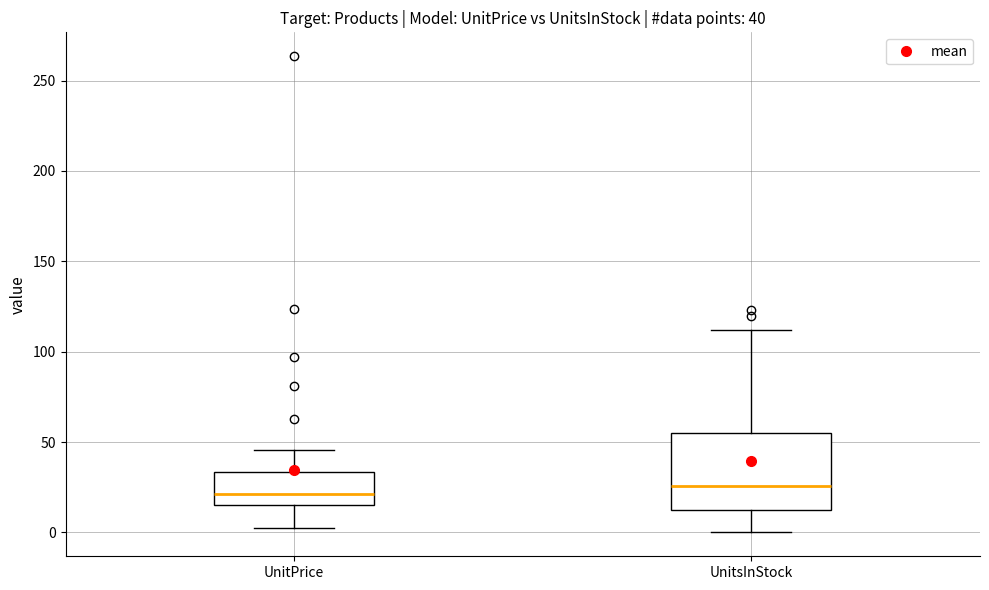

Which box is the tallest, from its lower edge to its upper edge?

UnitsInStock